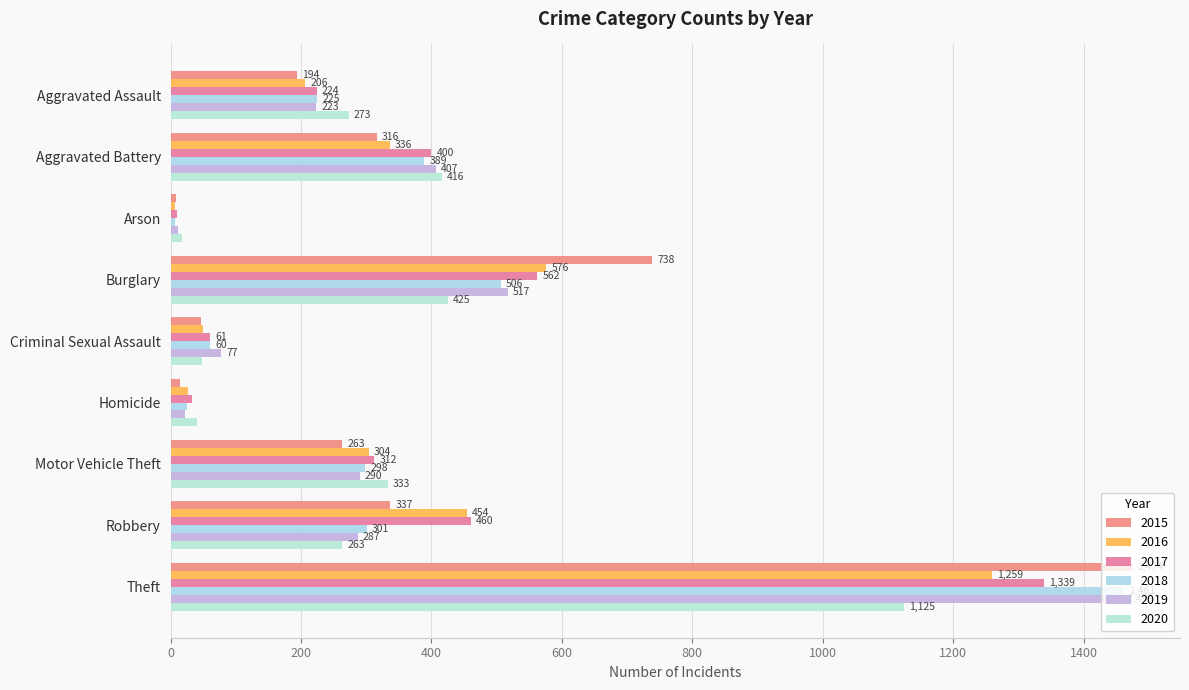

The 2015 series shows 4 at Arson. True or false?

False